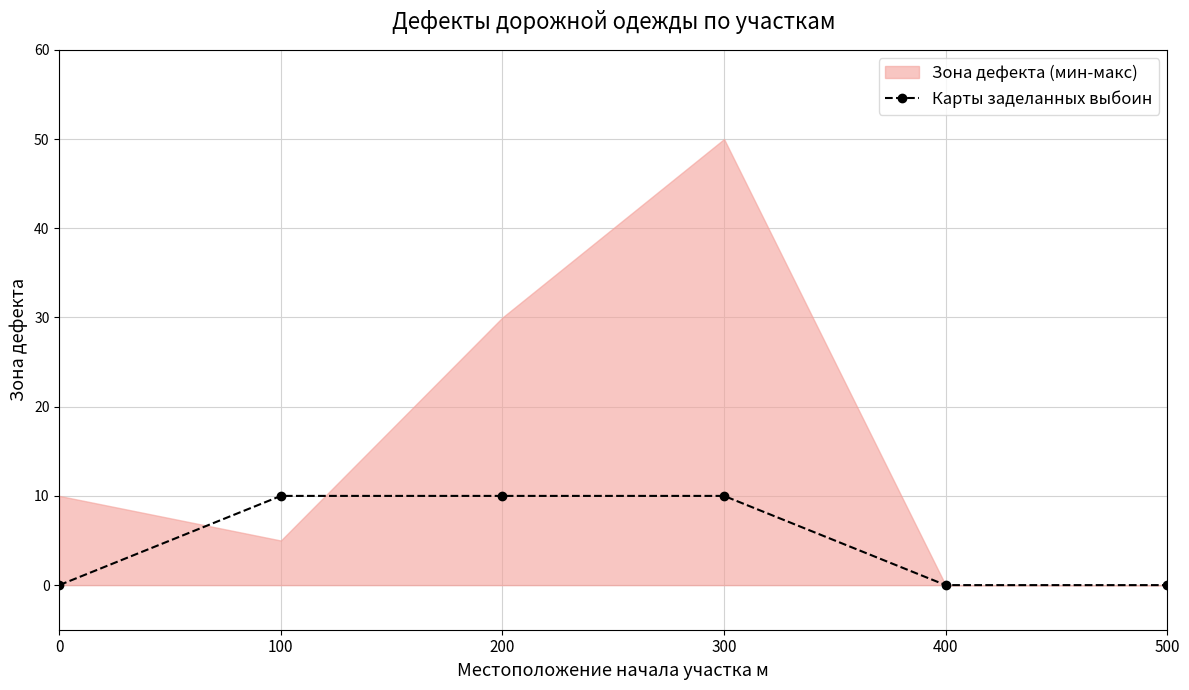

True or false: the data has more than 1 interior local peaks.

False